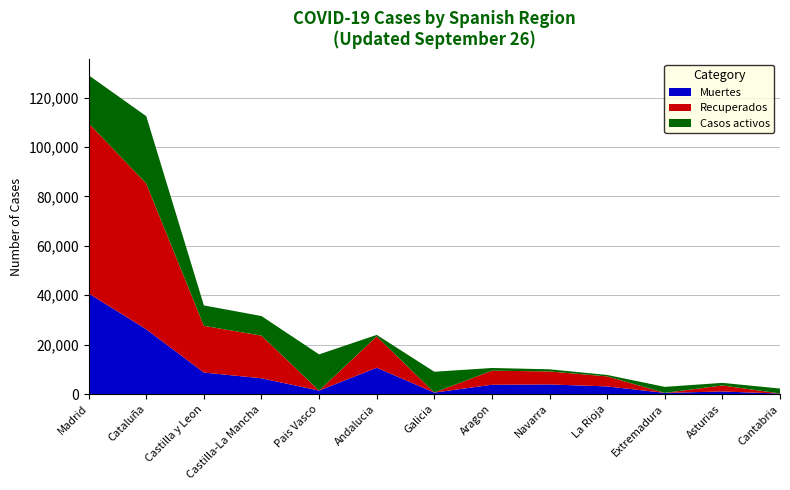

Reading right to left, what are all the values shown in this chart?

Muertes: 203	1063	487	3107	3905	3772	604	10671	1418	6392	8716	26203	40736
Recuperados: 62	2425	10	4051	5259	5695	28	12679	0	17259	18907	59019	68852
Casos activos: 1981	1052	2422	583	864	1097	8409	604	14646	7922	8267	27229	19425